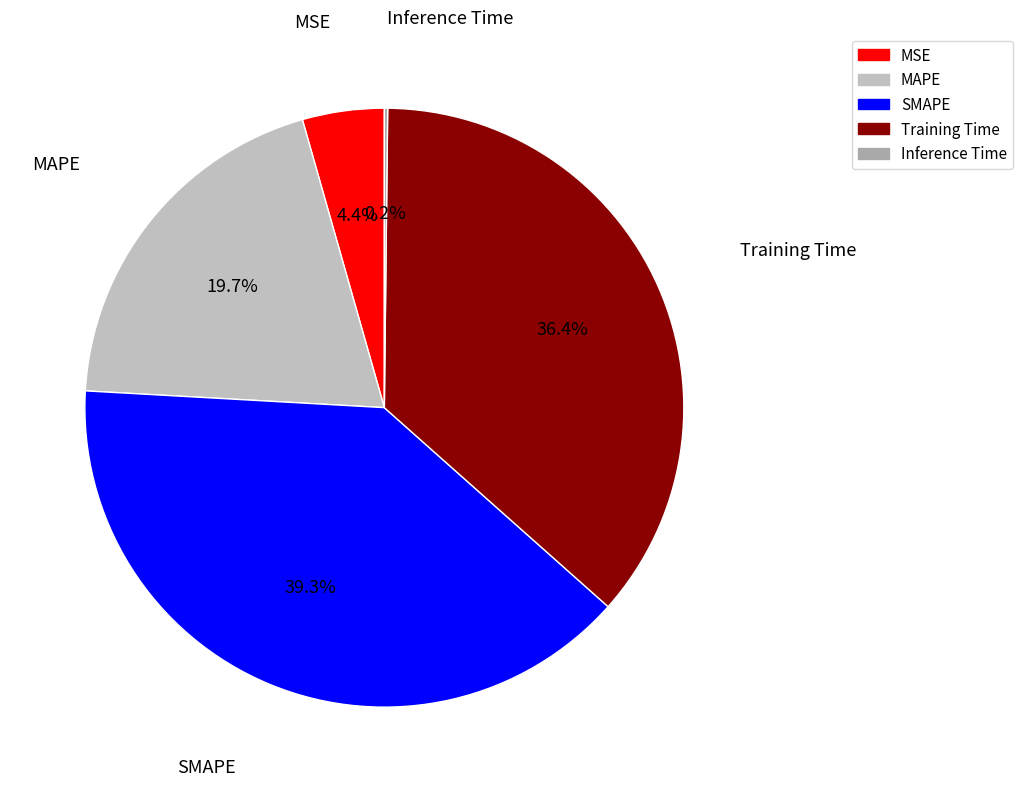

To the nearest percent, what is the difference between the SMAPE and Training Time slice percentages?

3%